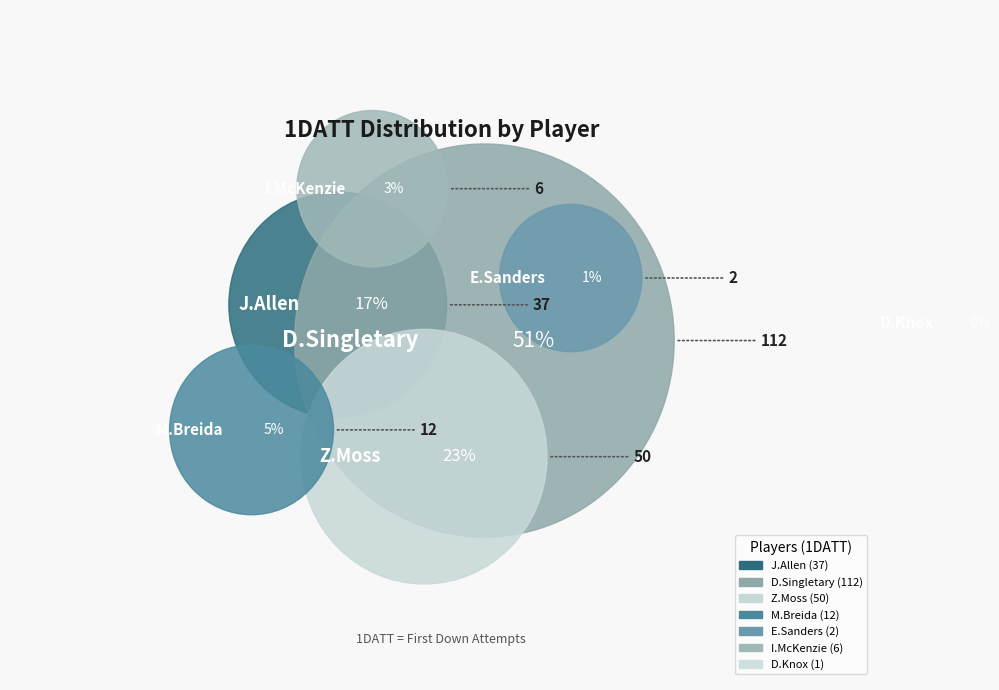

Is there a majority slice in this chart?

Yes